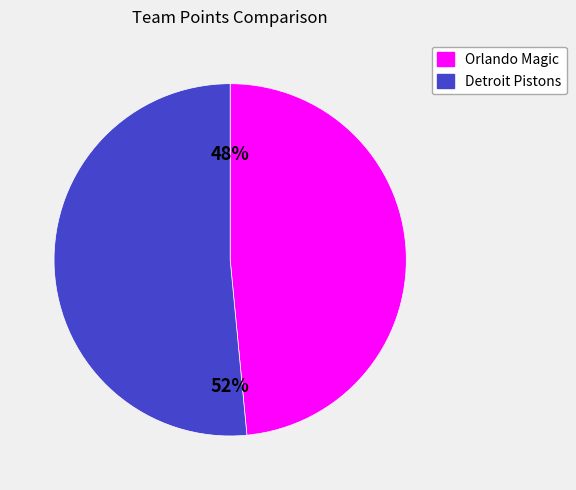

Rank the categories by value from highest to lowest.

Detroit Pistons, Orlando Magic